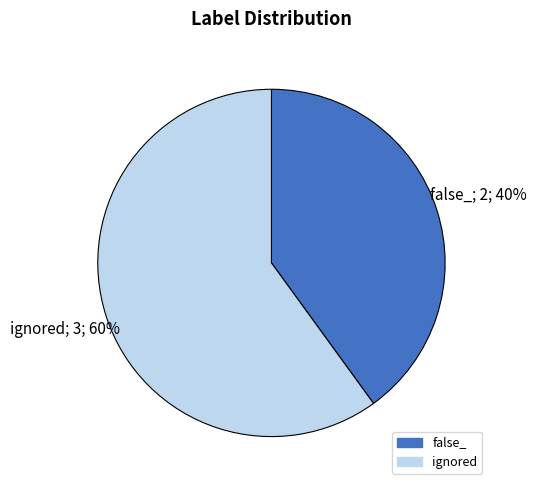

What percentage is the ignored slice, to the nearest percent?

60%